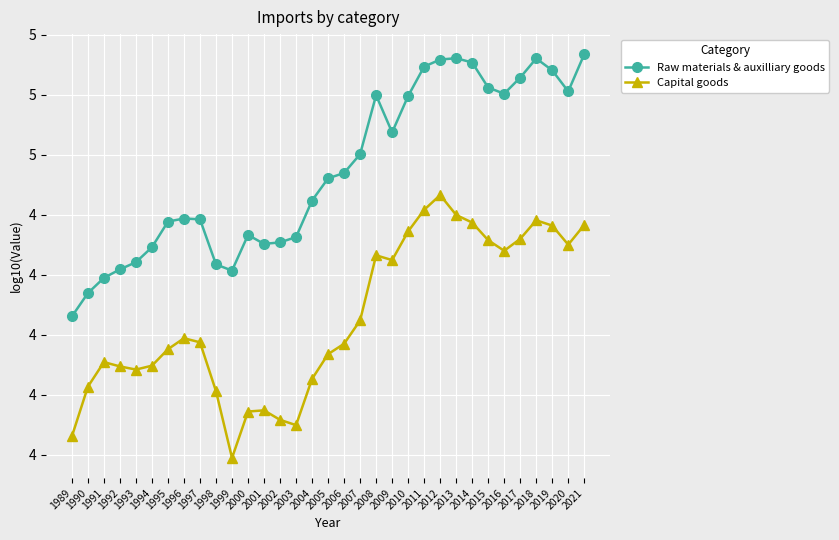

At how many categories does at least one series exceed 3?

33